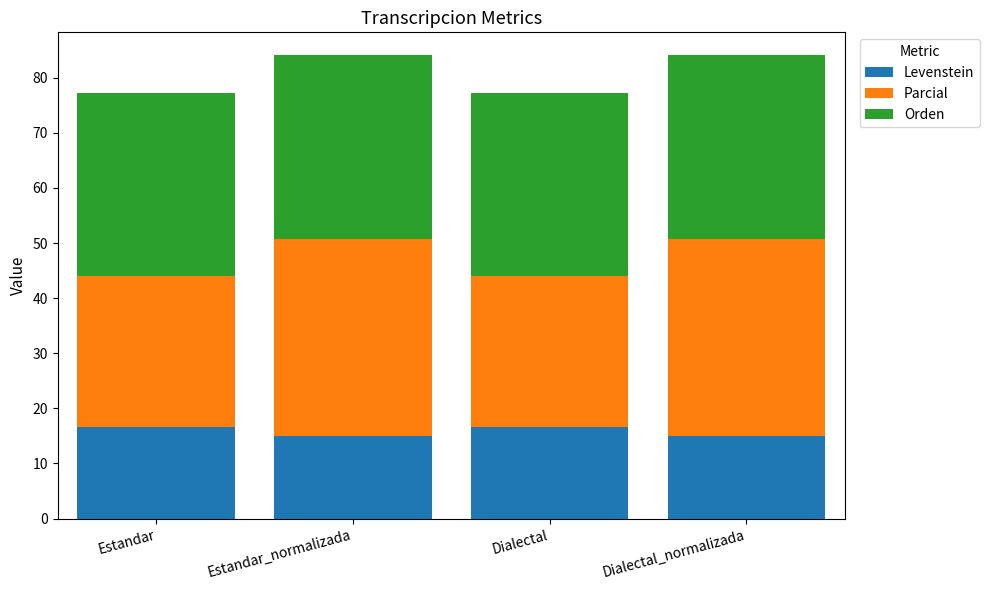

Are the bars grouped side by side (vs. stacked)?

No